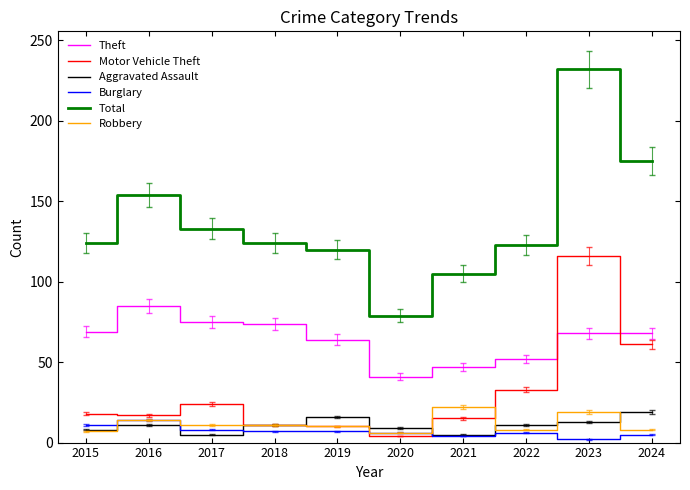

What is the sum of all Motor Vehicle Theft values?

309